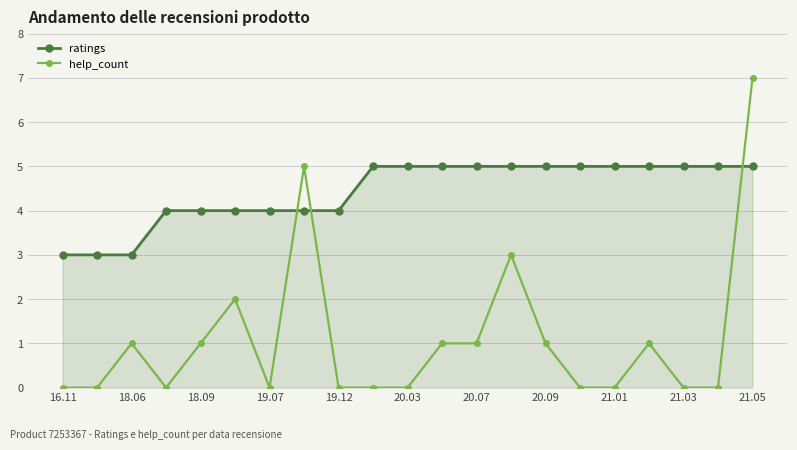

What is the difference between the second highest and minimum values in the help_count series?

5